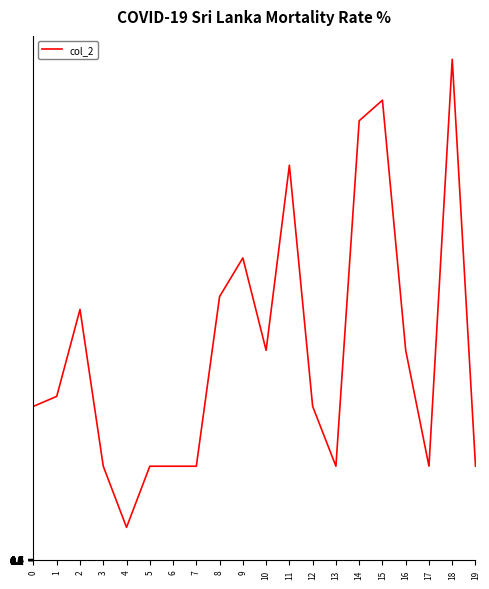

Is this an area chart (filled region under the line)?

No